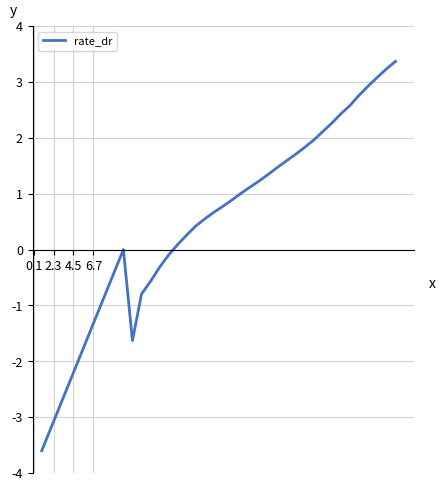

What is the minimum value shown in the chart?

-3.6